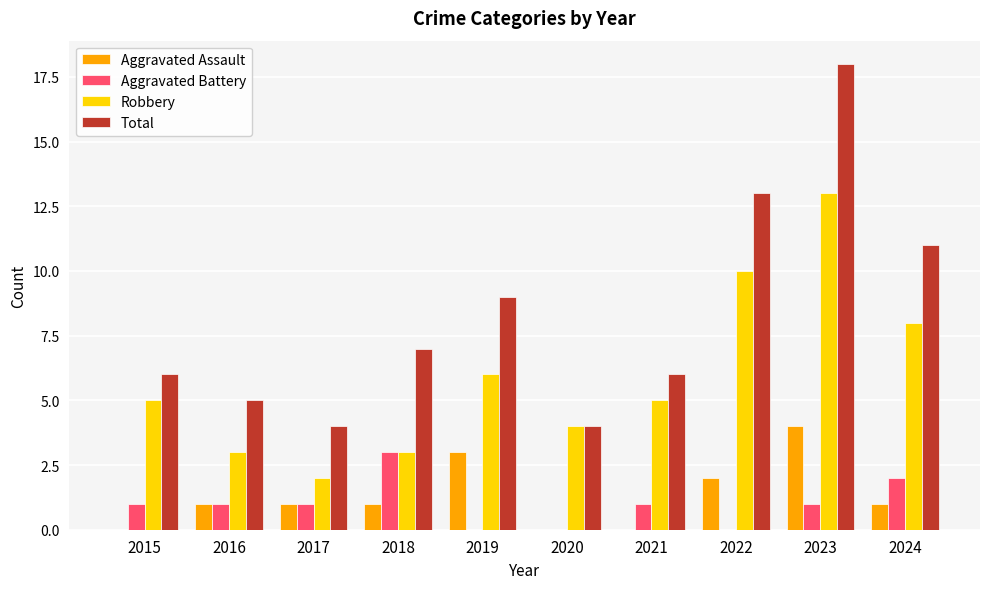

The Total series shows 11 at 2024. True or false?

True